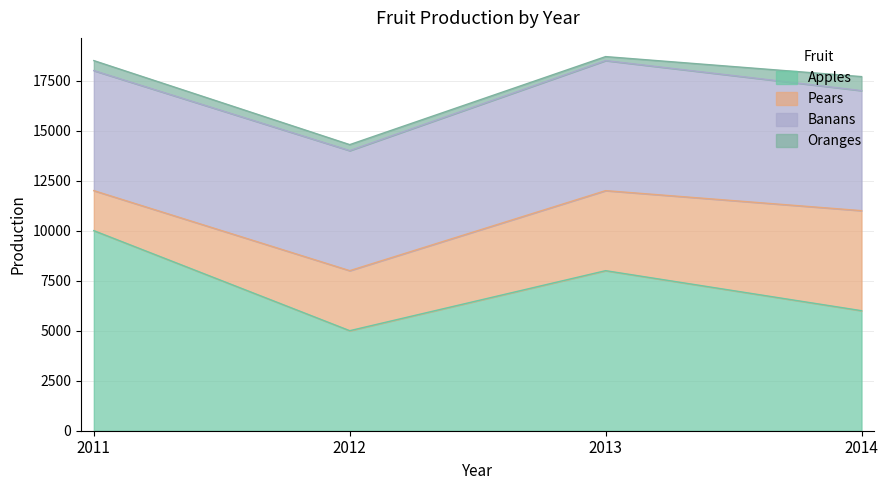

True or false: Pears and Banans cross at least once.

False